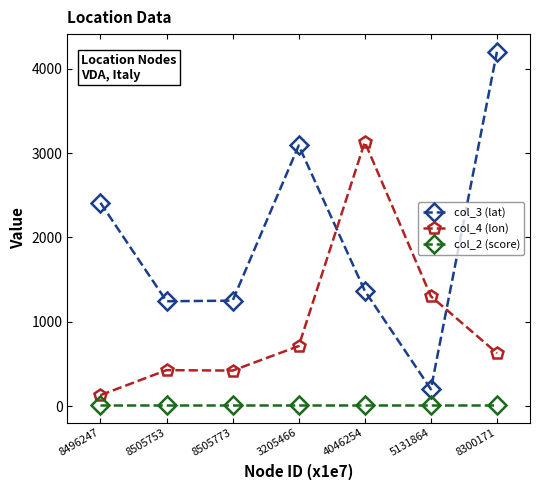

What is the total value across all series at 8496247?

2550.0